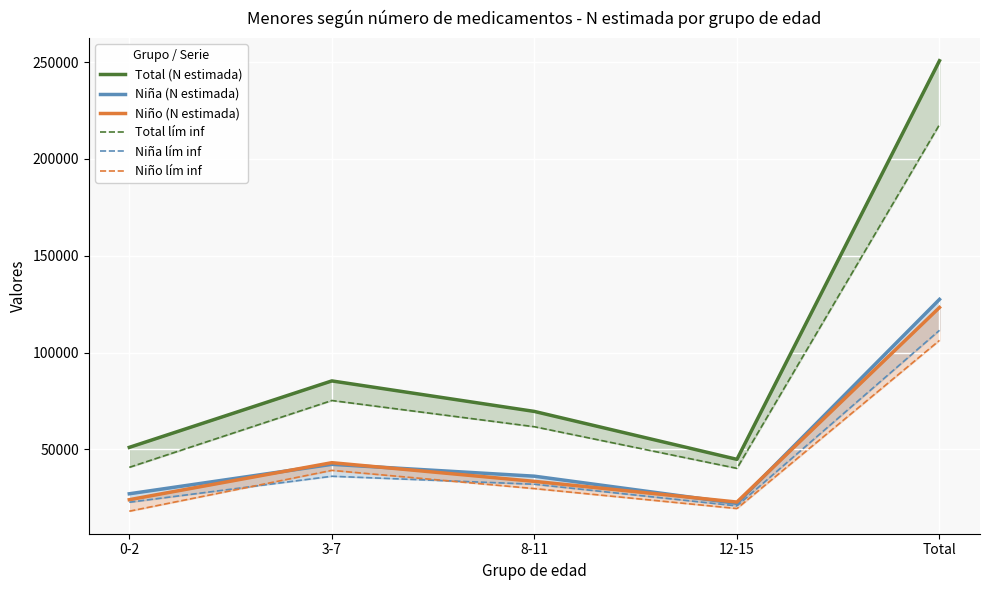

Read the Total lím inf value at 12-15.

40175